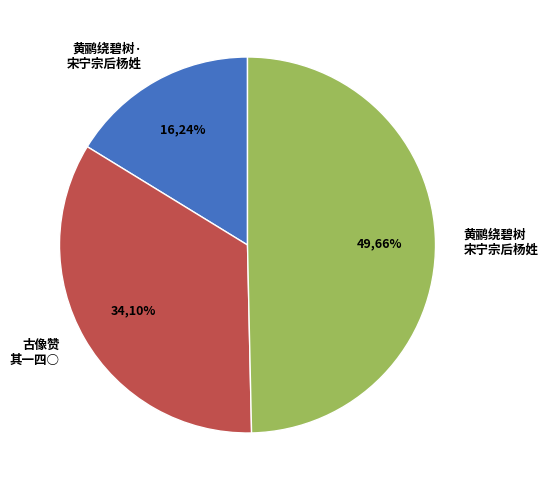

Which has a higher value, 黄鹂绕碧树 宋宁宗后杨姓，画樱桃黄鹂图小横帧，次周清真韵 or 古像赞二百零五首 其一四○ 宋宁宗?

黄鹂绕碧树 宋宁宗后杨姓，画樱桃黄鹂图小横帧，次周清真韵